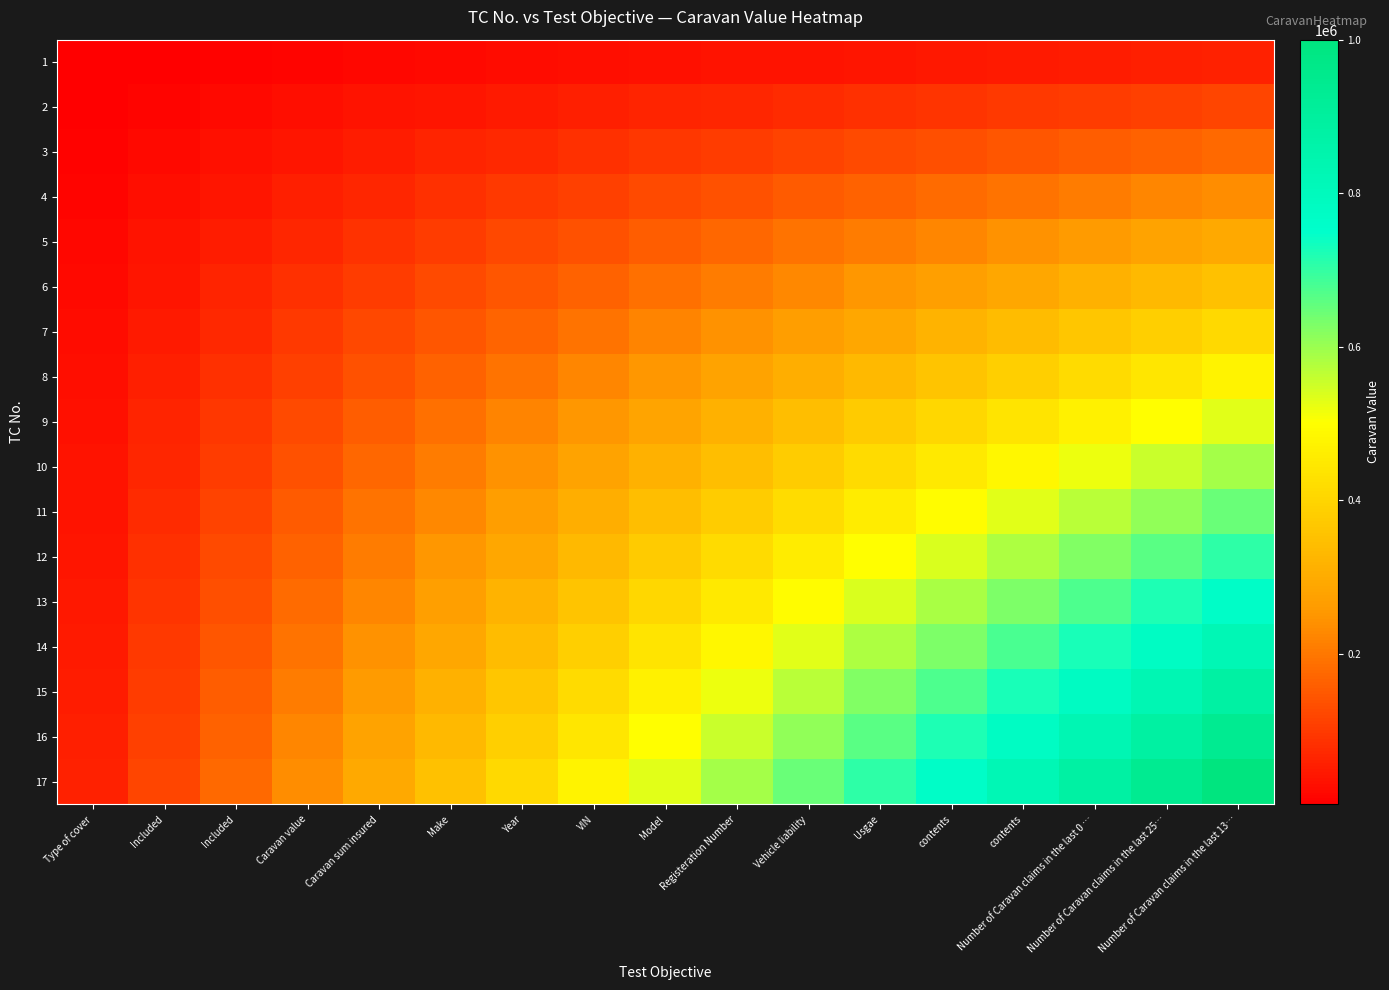

How many data points does each series have?

17